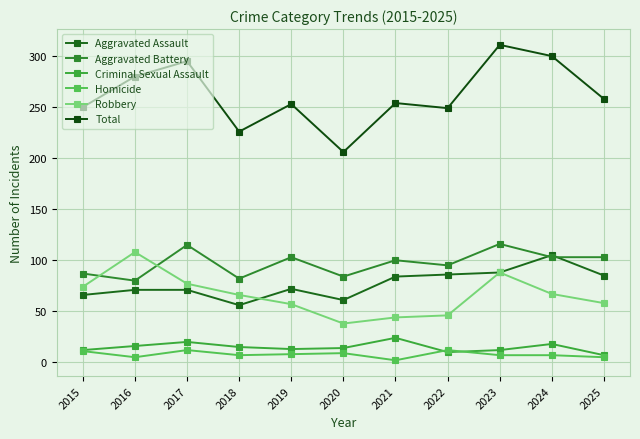

How many distinct data groups are displayed?

6